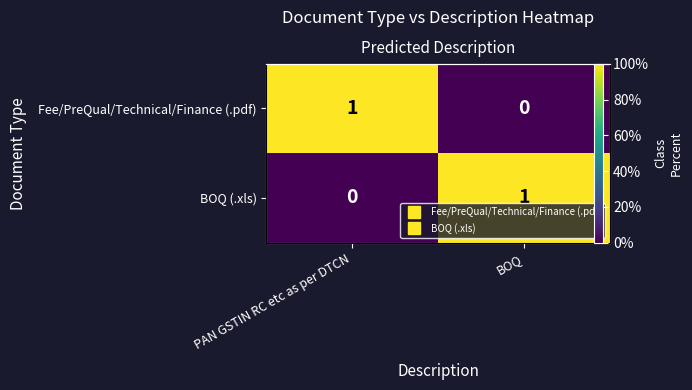

What is the difference between the BOQ (.xls) values at PAN GSTIN RC etc as per DTCN and BOQ?

100